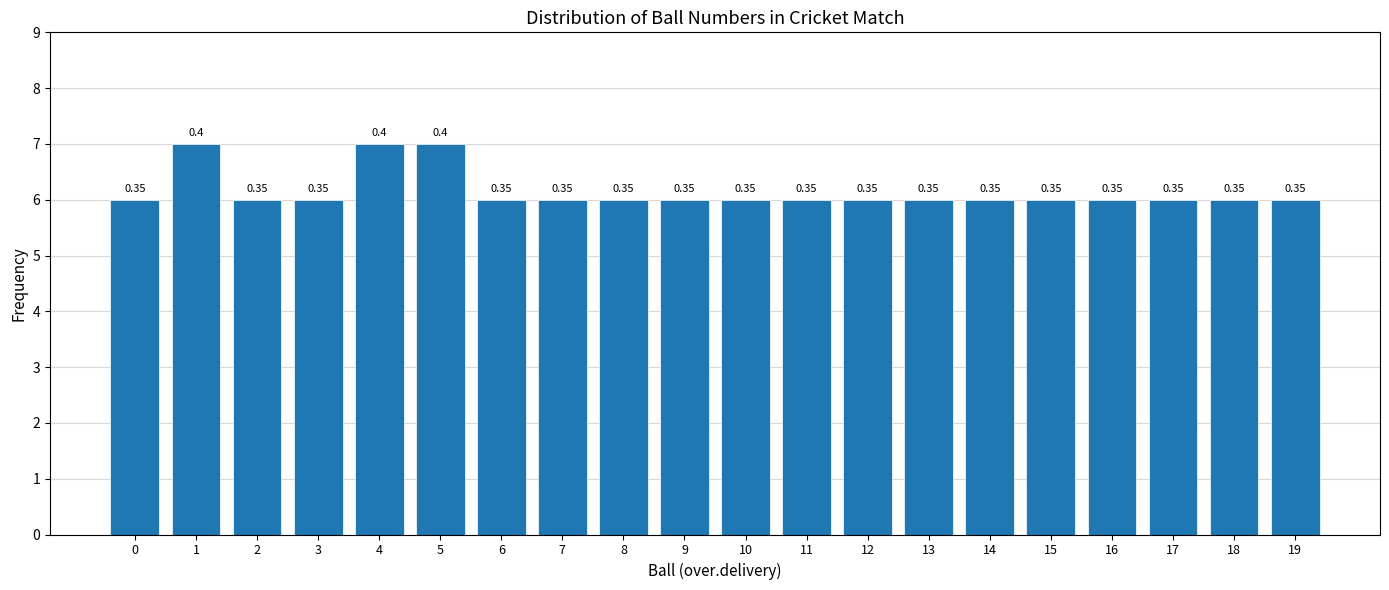

Are the bars horizontal?

No